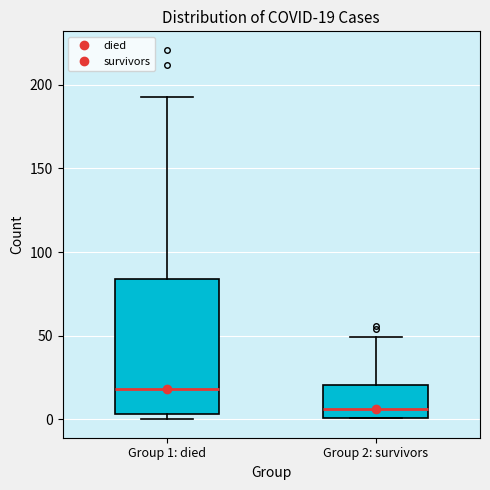

Which box is the tallest, from its lower edge to its upper edge?

Group 1: died